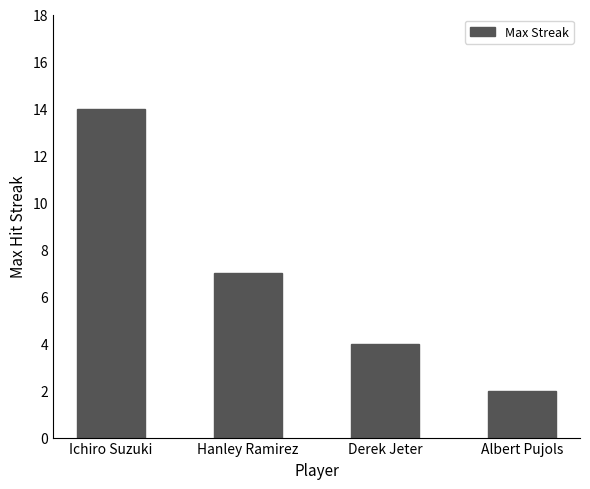

What is the minimum value shown in the chart?

2